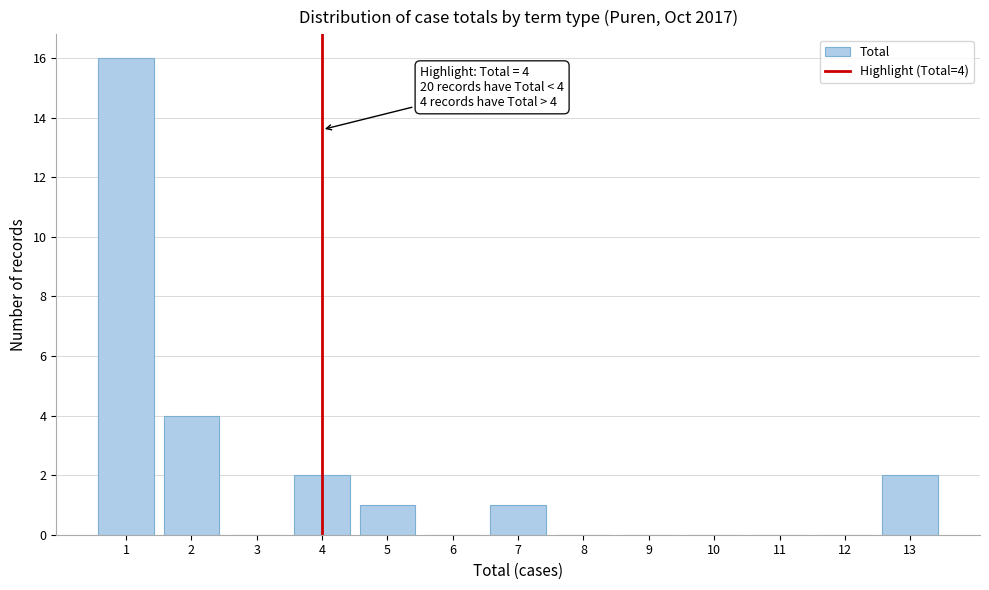

Reading left to right, extract all data points from this chart.

1=16	2=4	3=0	4=2	5=1	6=0	7=1	8=0	9=0	10=0	11=0	12=0	13=2